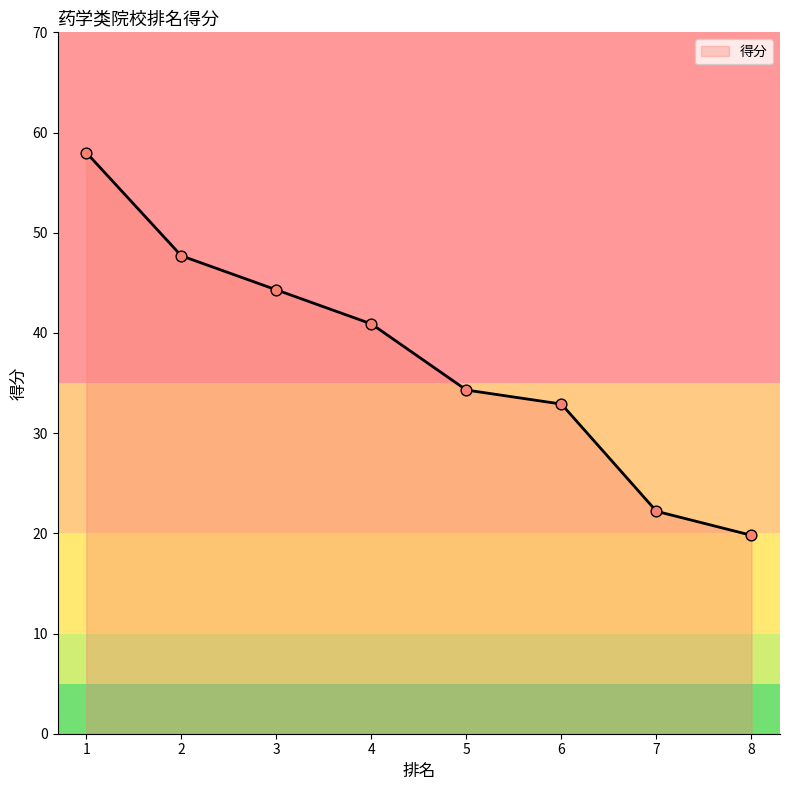

What is the ratio of the value at 1 to the value at 2?

1.2